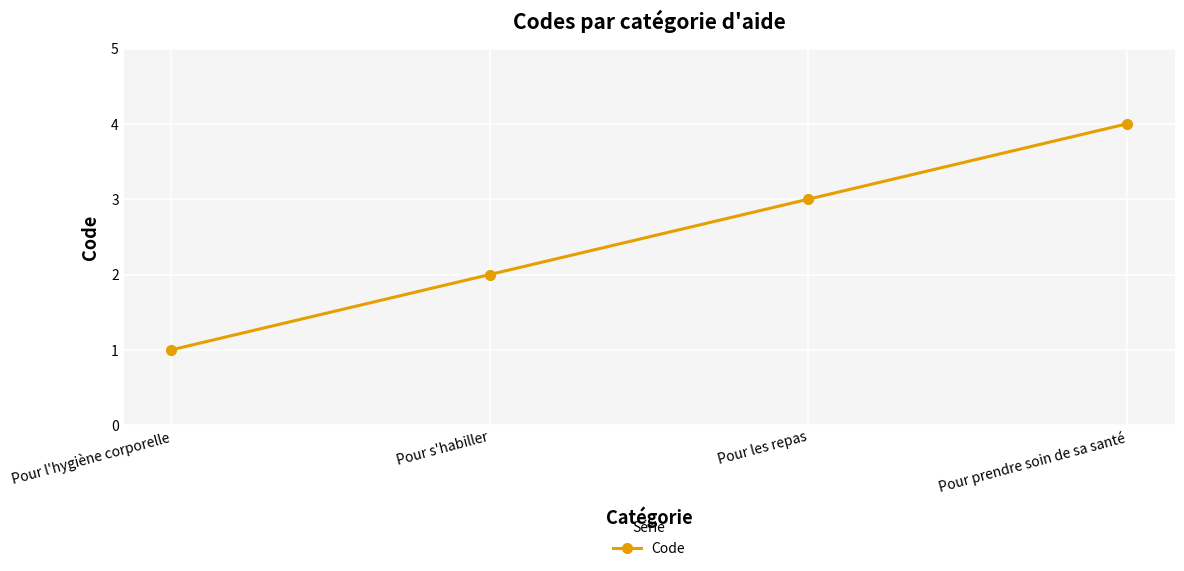

What is the greatest value displayed?

4